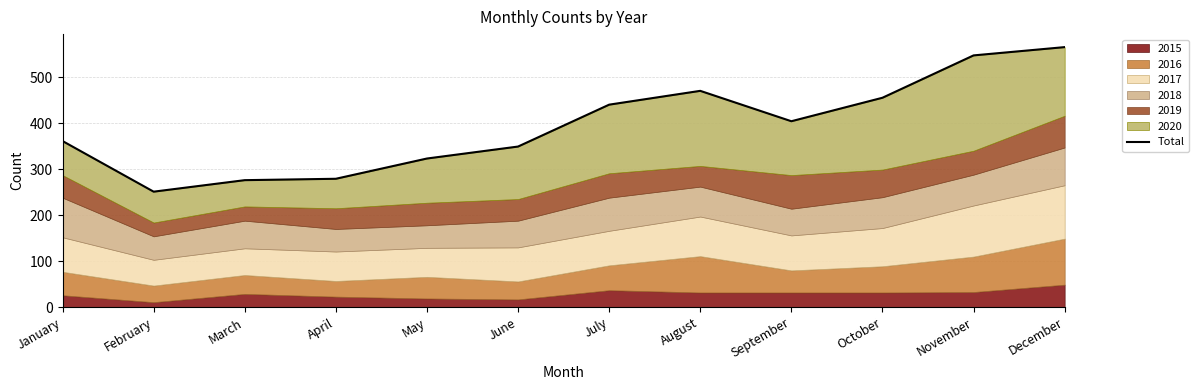

Does the chart have visible grid lines?

Yes